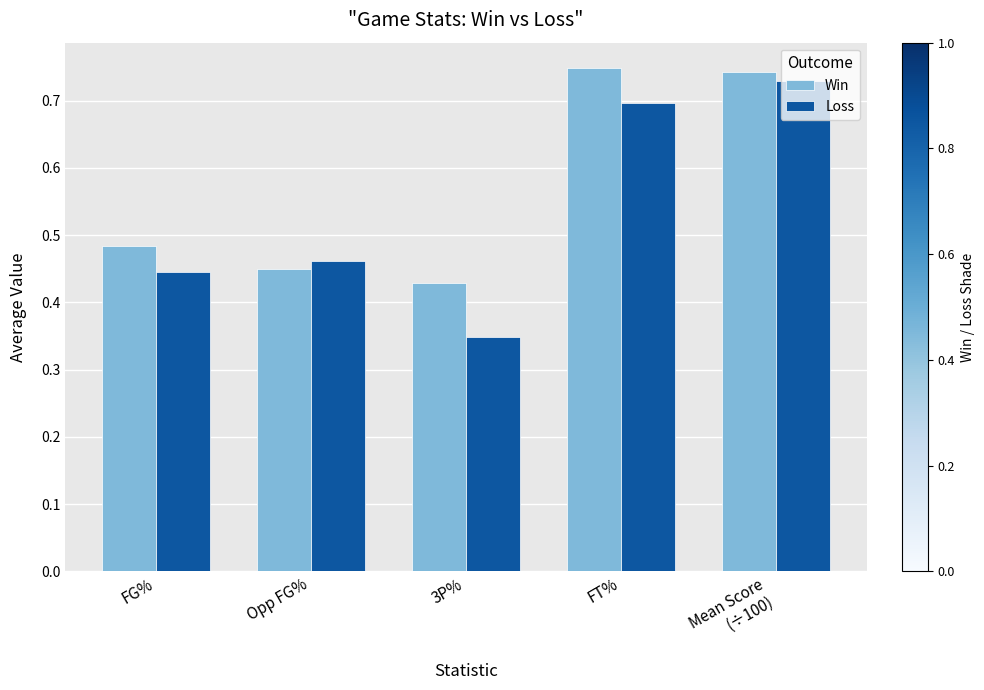

Is it true that Loss equals 1.2 at FT%?

False